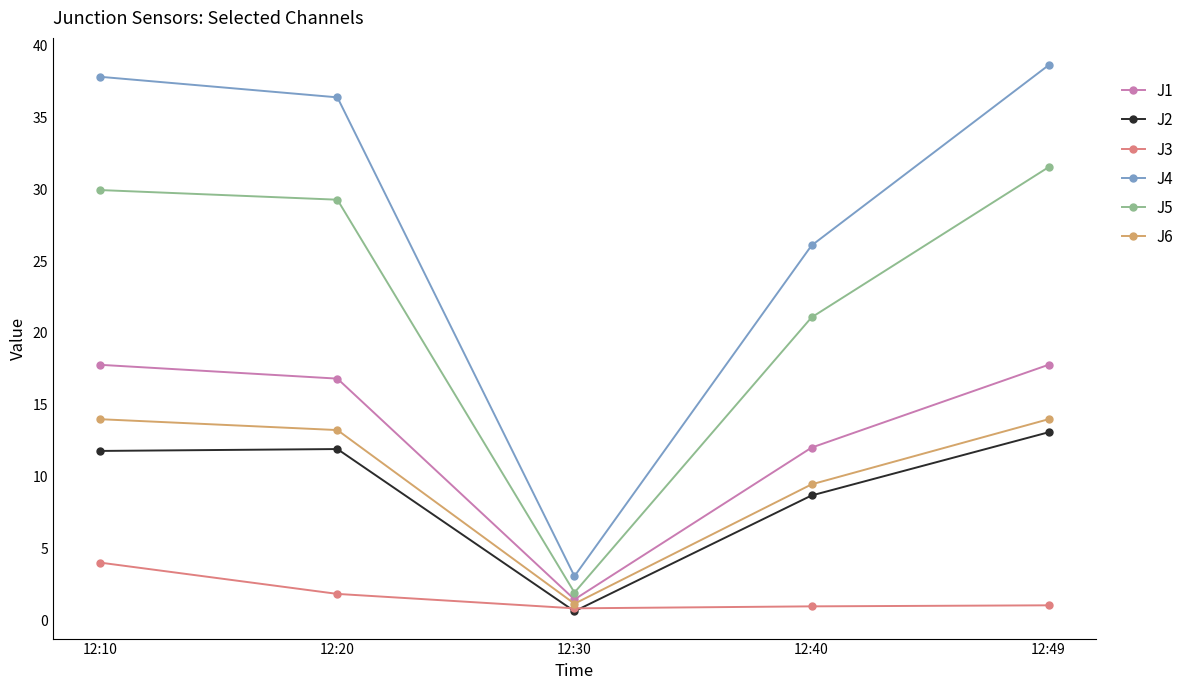

What is the spread (max minus min) of values at 12:20?

34.6